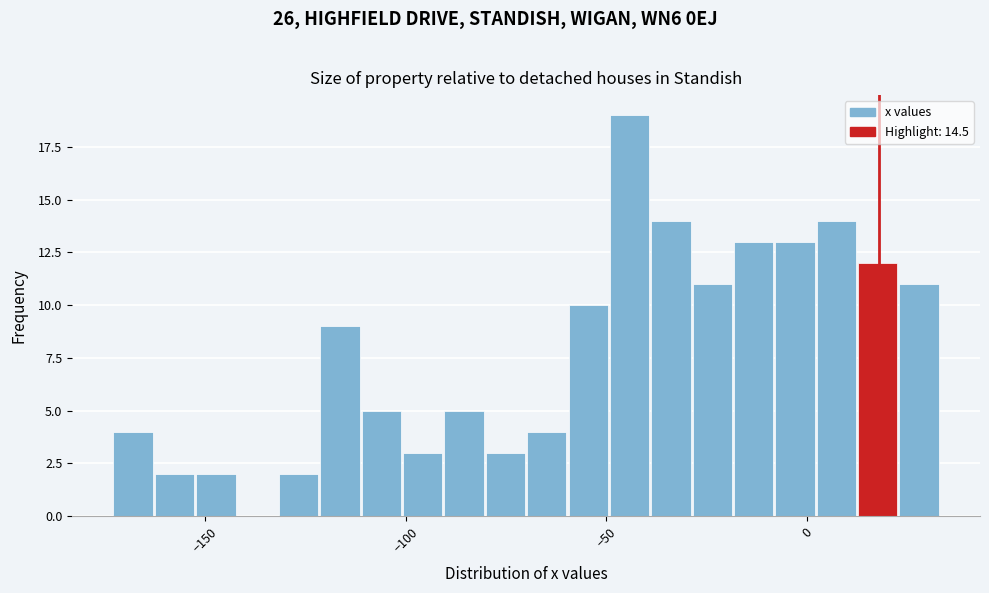

Read against the x-axis, roughly where is the centre of the tallest bar?

-45